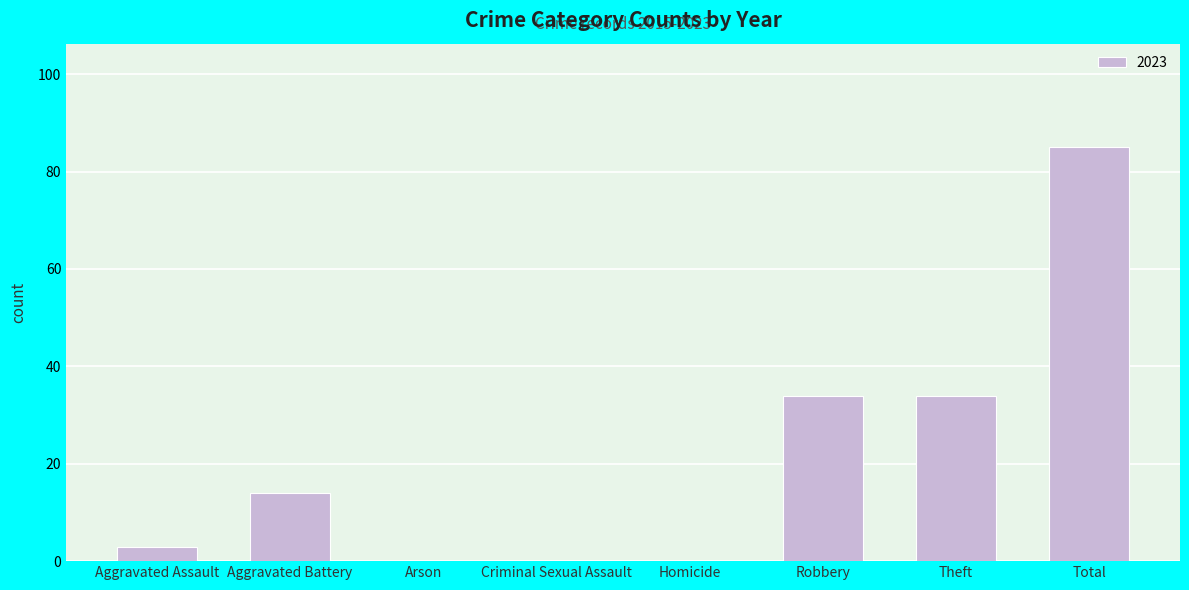

What is the change in value from Criminal Sexual Assault to Total?

+85